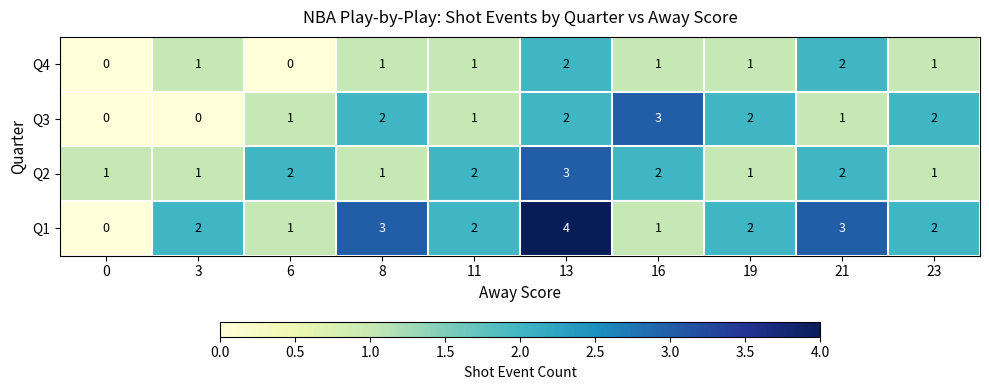

The Q3 series shows 3 at 16. True or false?

True